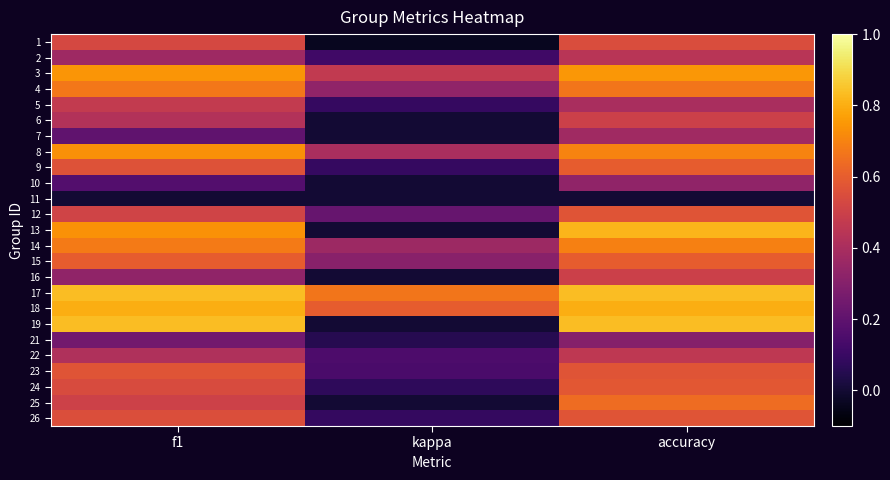

At which category does the chart reach its minimum across all series?

kappa